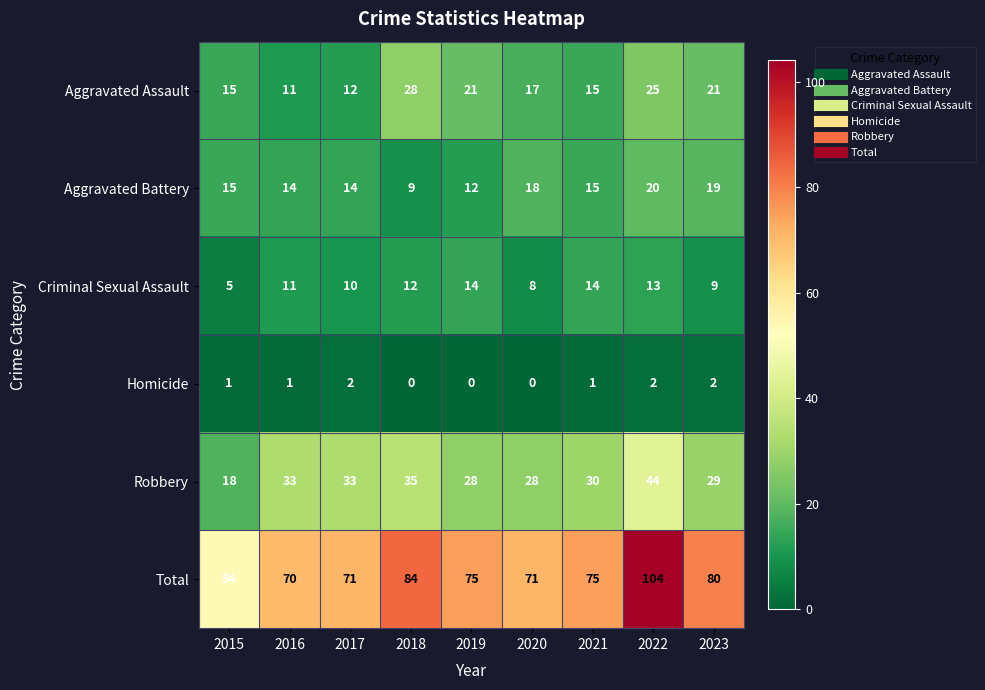

At which label does Aggravated Assault reach its minimum?

2016